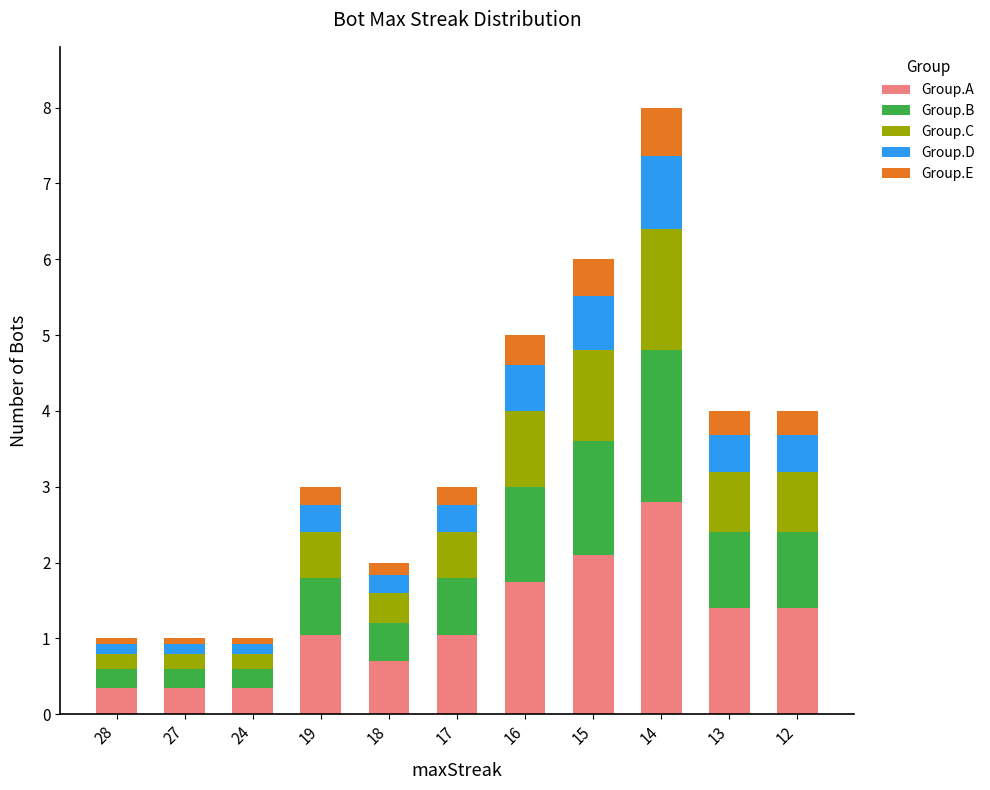

Does the chart contain any negative values?

No